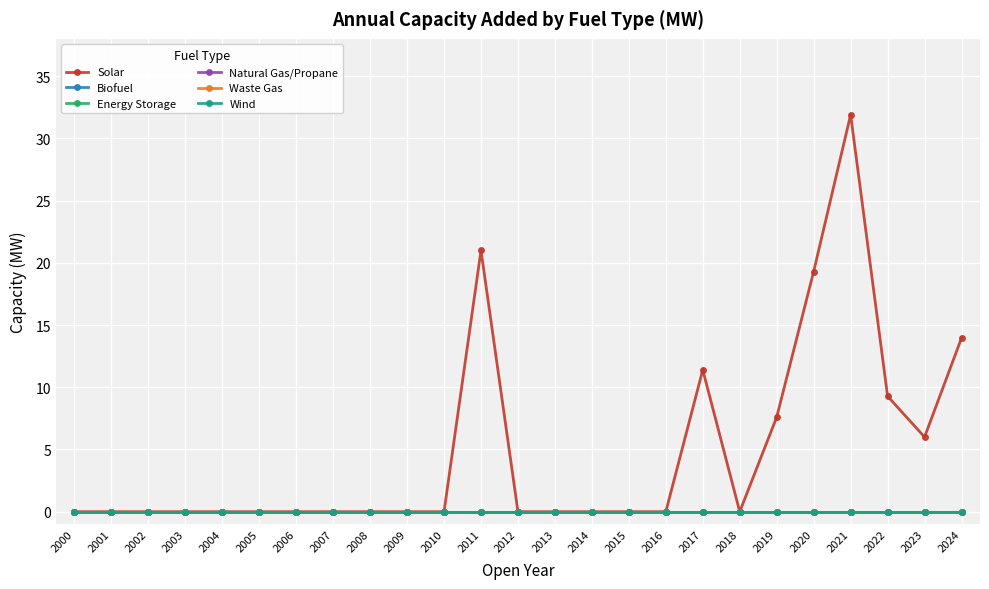

Does the chart display data point markers on the line(s)?

Yes